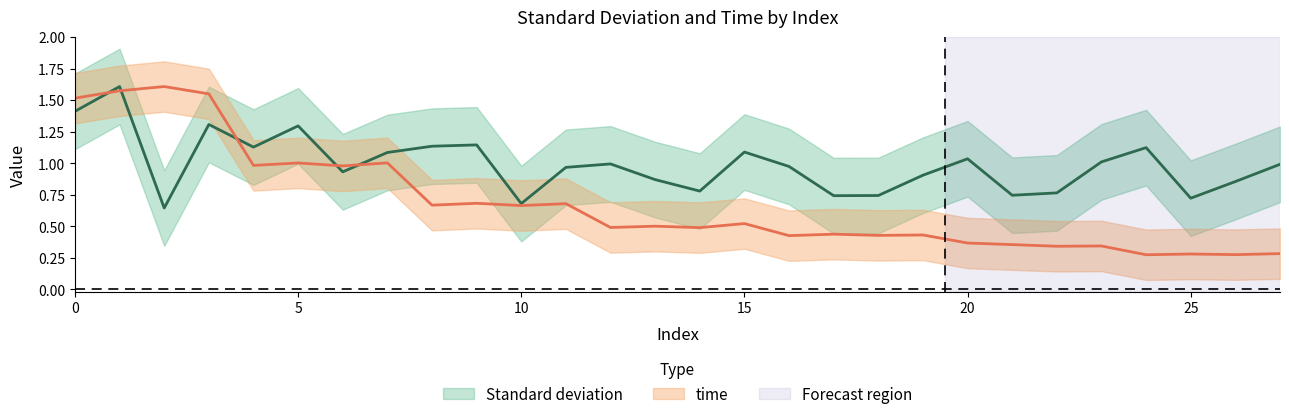

Reading left to right, list all the values displayed in this chart.

Standard deviation: 1.4	1.6	0.6	1.3	1.1	1.3	0.9	1.1	1.1	1.1	0.7	1.0	1.0	0.9	0.8	1.1	1.0	0.7	0.7	0.9	1.0	0.7	0.8	1.0	1.1	0.7	0.9	1.0
time: 1.5	1.6	1.6	1.6	1.0	1.0	1.0	1.0	0.7	0.7	0.7	0.7	0.5	0.5	0.5	0.5	0.4	0.4	0.4	0.4	0.4	0.4	0.3	0.3	0.3	0.3	0.3	0.3